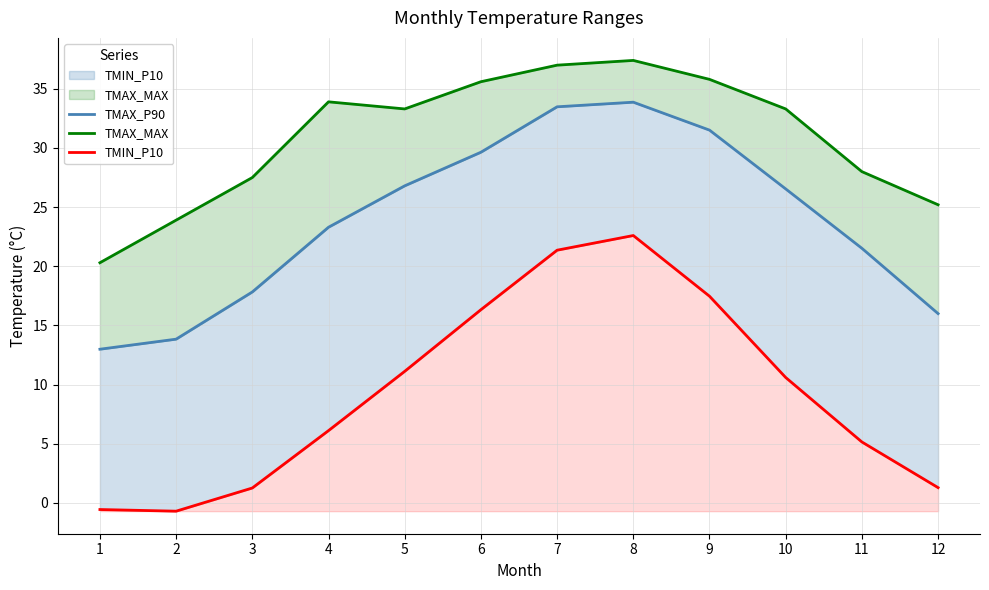

Reading left to right, list all the values displayed in this chart.

TMAX_P90: 1=13.0	2=13.8	3=17.8	4=23.3	5=26.8	6=29.6	7=33.5	8=33.9	9=31.5	10=26.5	11=21.5	12=16.0
TMAX_MAX: 1=20.3	2=23.9	3=27.5	4=33.9	5=33.3	6=35.6	7=37.0	8=37.4	9=35.8	10=33.3	11=28.0	12=25.2
TMIN_P10: 1=-0.6	2=-0.7	3=1.3	4=6.1	5=11.1	6=16.3	7=21.4	8=22.6	9=17.5	10=10.6	11=5.2	12=1.3